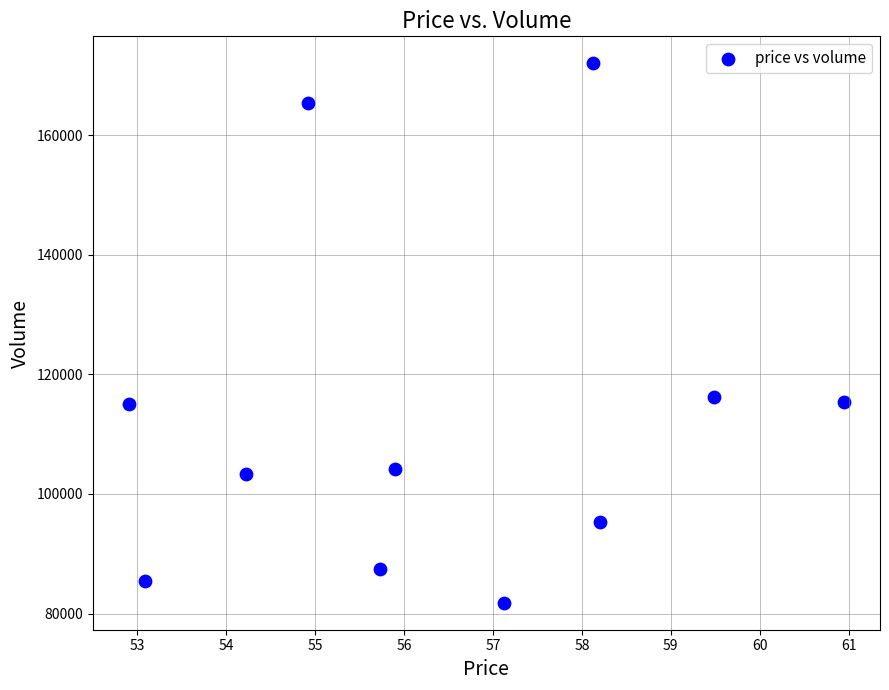

What is the average Y value?

112880